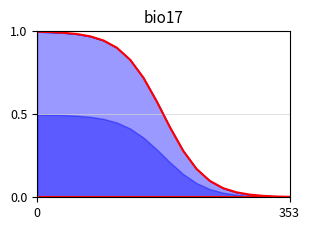

True or false: k3_line and k4_line cross at least once.

False